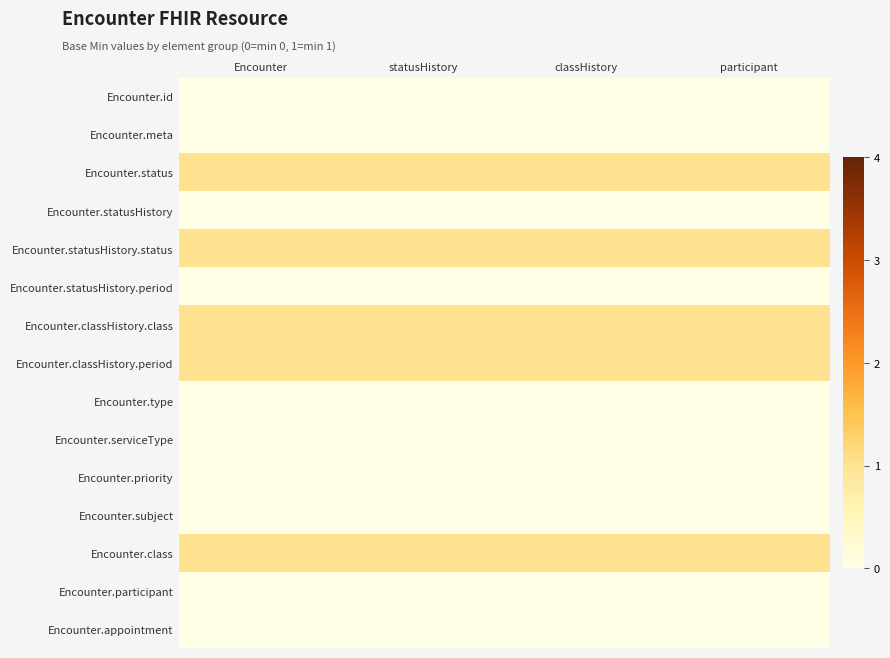

What is the difference between the highest and lowest values at classHistory?

1